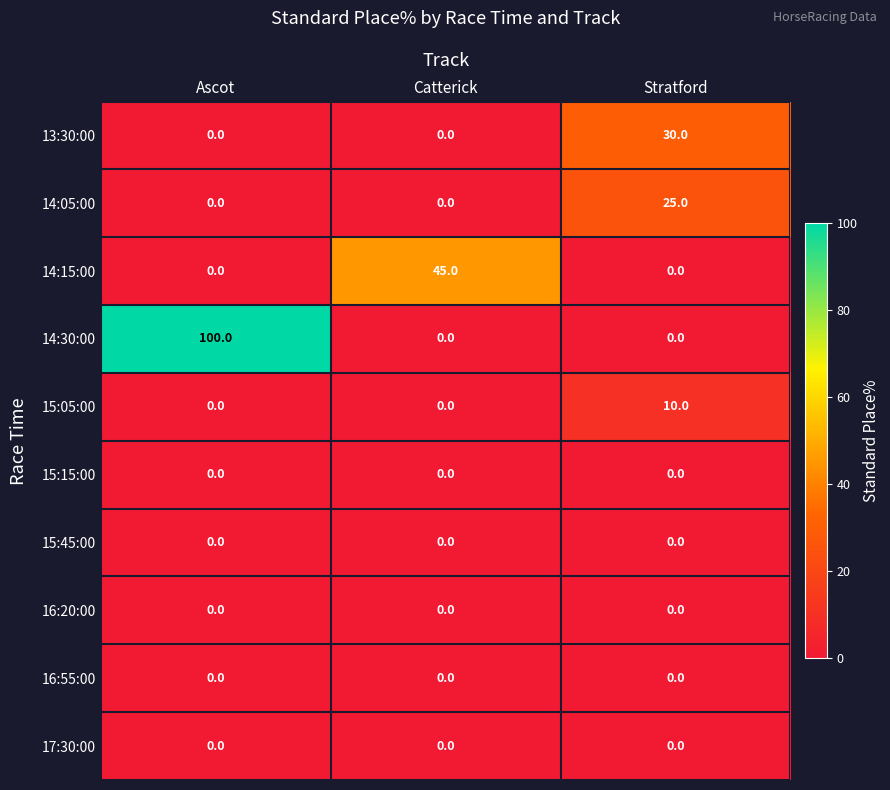

The value of 13:30:00 at Catterick is 0. True or false?

True